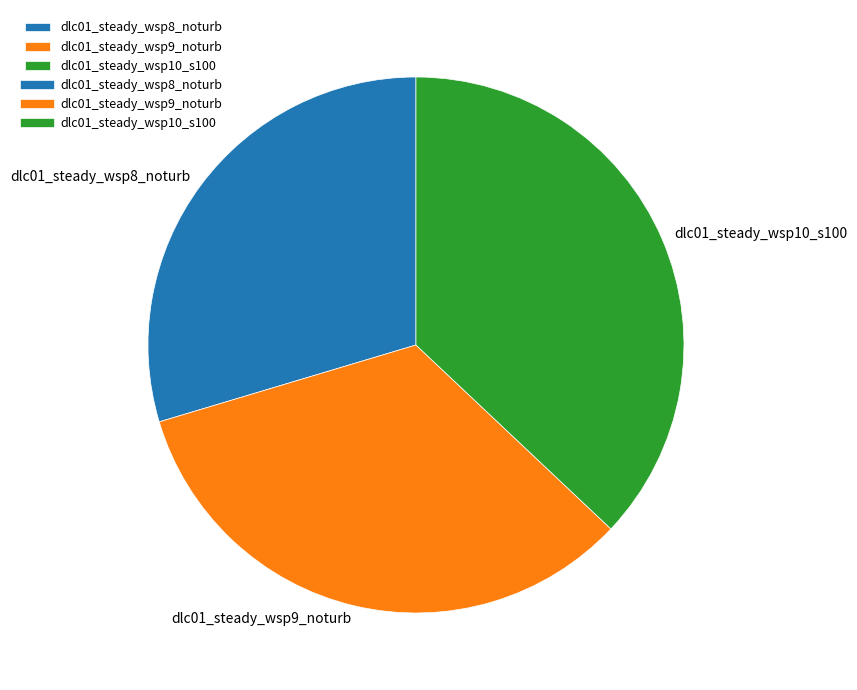

Does dlc01_steady_wsp10_s100 account for over 50% of the chart?

No